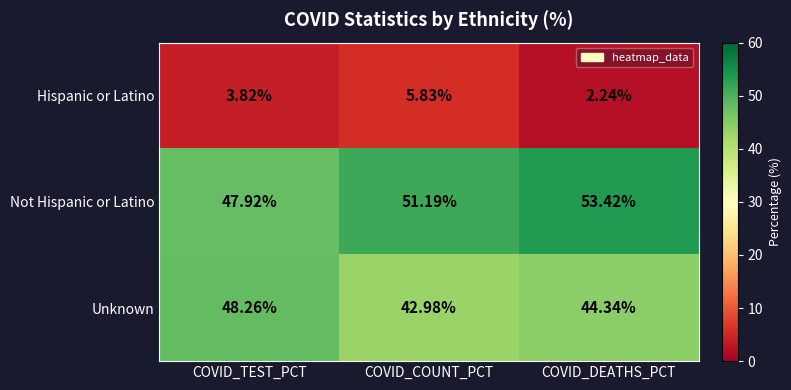

Rank the series at COVID_COUNT_PCT from highest to lowest value.

Not Hispanic or Latino, Unknown, Hispanic or Latino